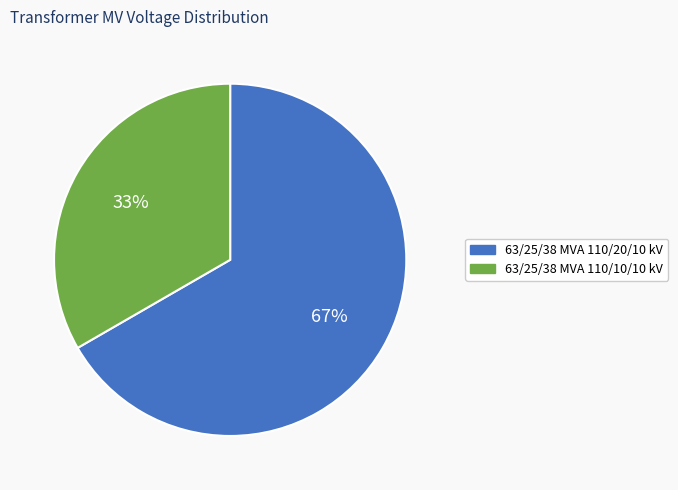

Count the number of slices in the pie.

2